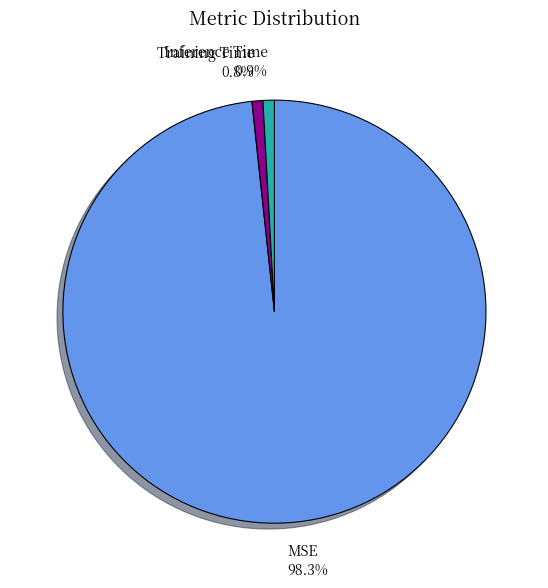

Does MSE account for over 50% of the chart?

Yes